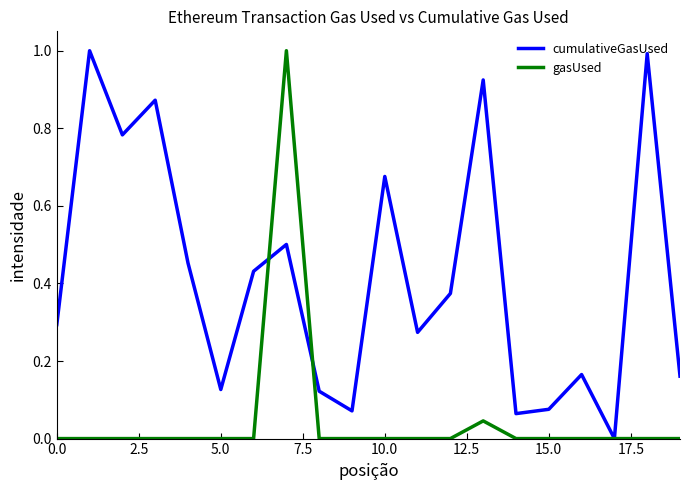

Rank the series by their average value, from highest to lowest.

cumulativeGasUsed, gasUsed